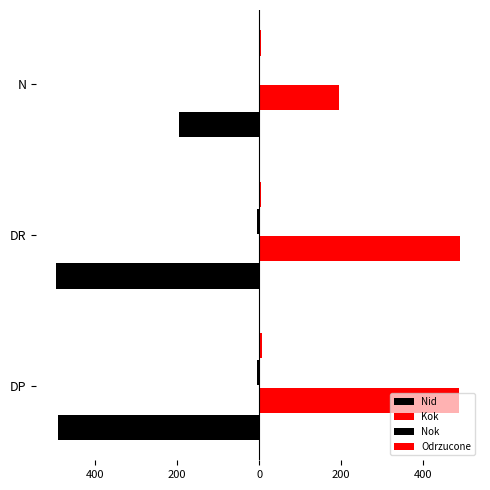

How many data points in Nok are less than -4?

1